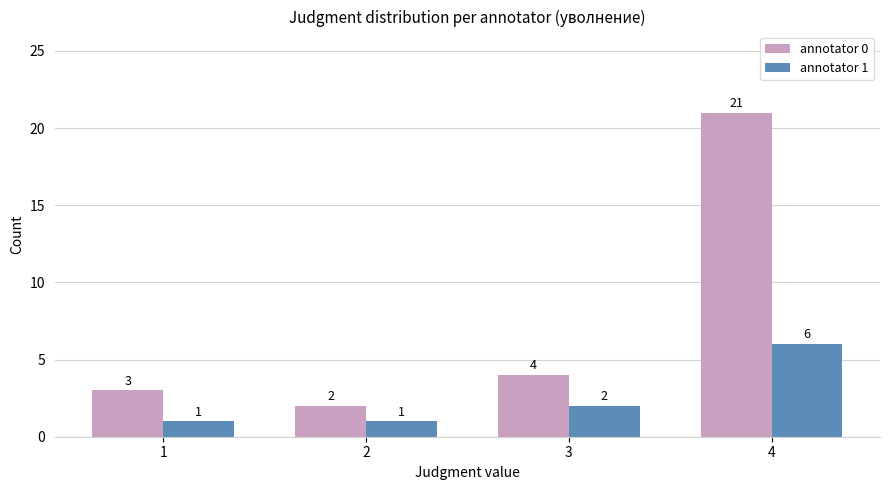

Which series has the largest total across all categories?

annotator 0